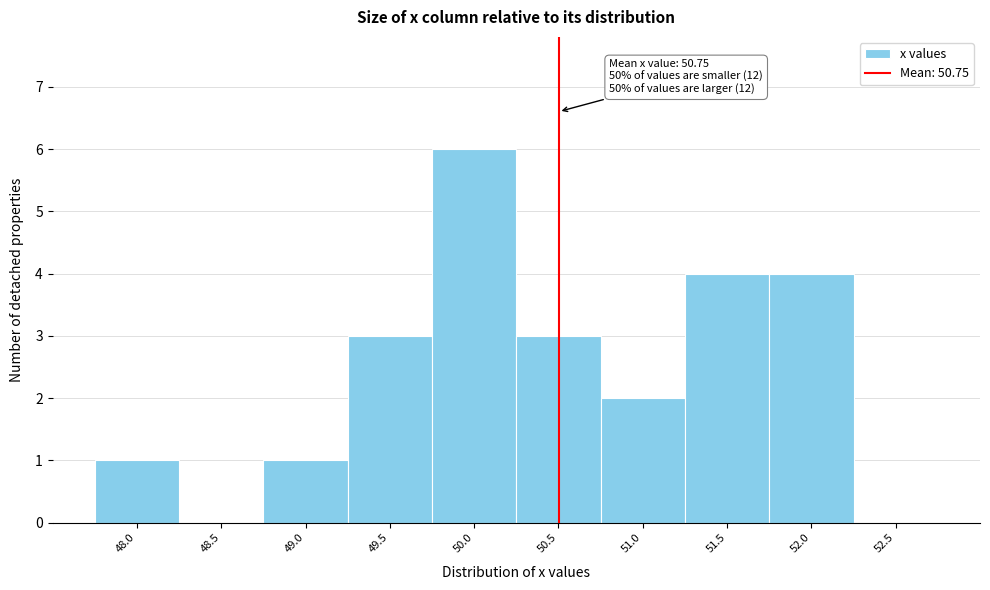

Reading left to right, what are all the values shown in this chart?

48.0=1	48.5=0	49.0=1	49.5=3	50.0=6	50.5=3	51.0=2	51.5=4	52.0=4	52.5=0